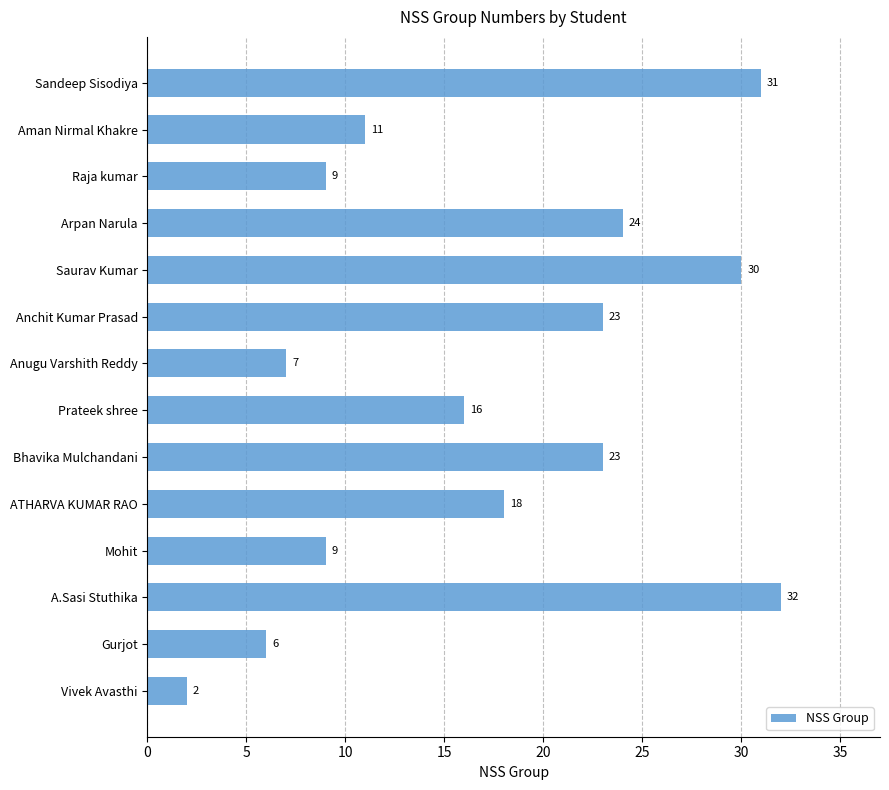

Does the chart contain any negative values?

No